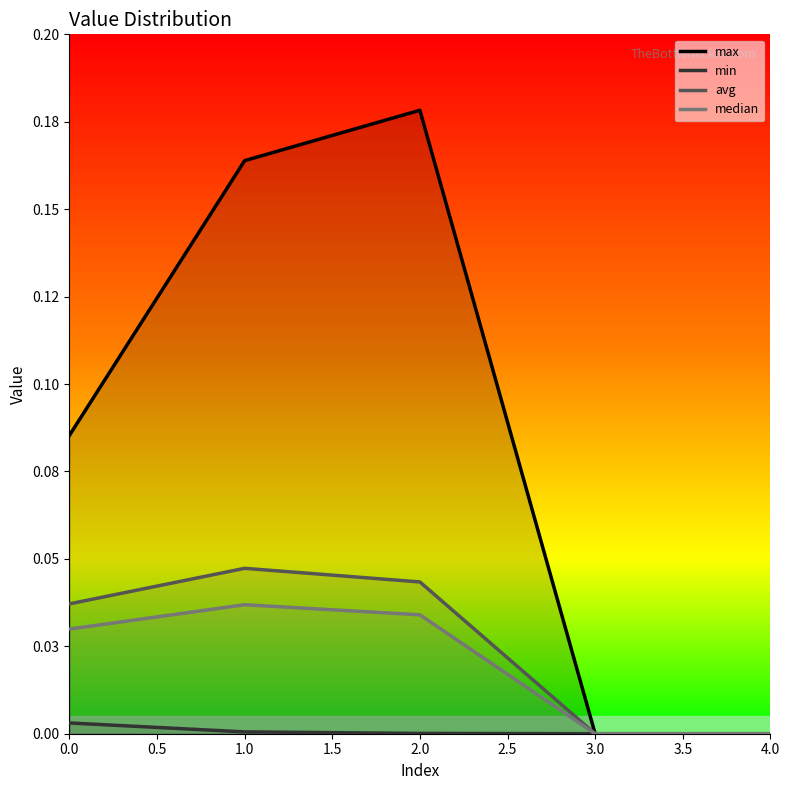

Does the chart display data point markers on the line(s)?

No